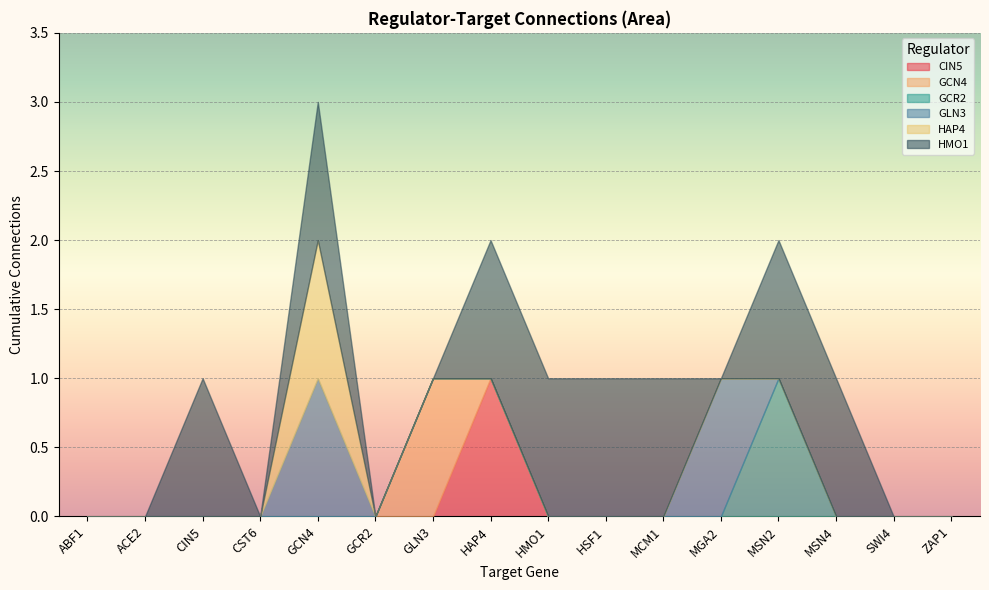

True or false: HAP4 and GCN4 cross at least once.

False